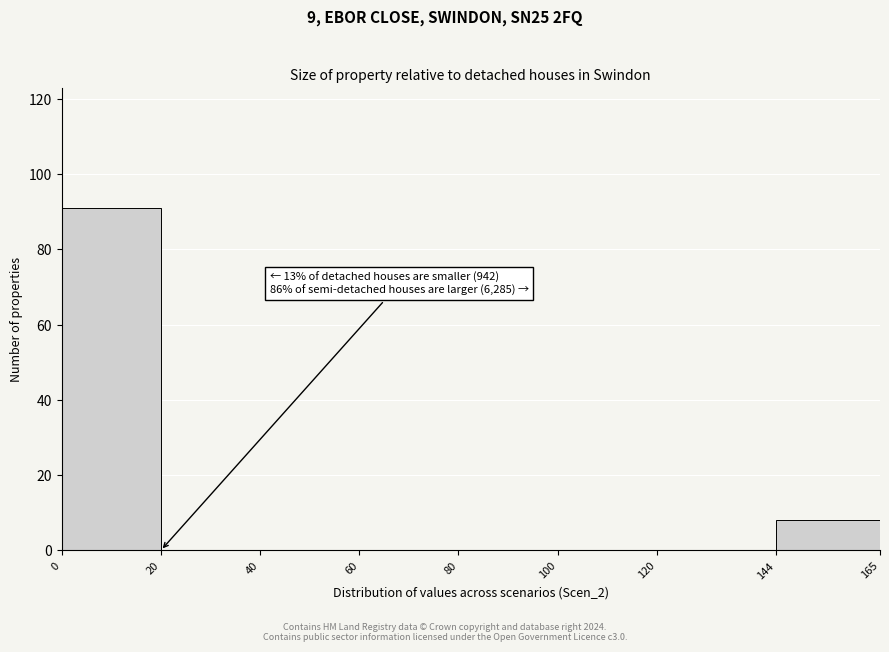

Over which range of the x-axis is the bar tallest?

0 to 20